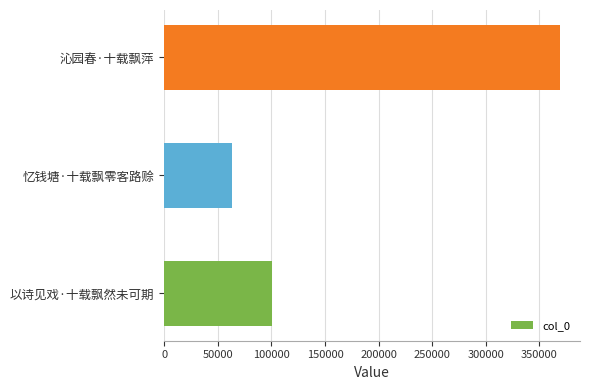

What is the average value?

177721